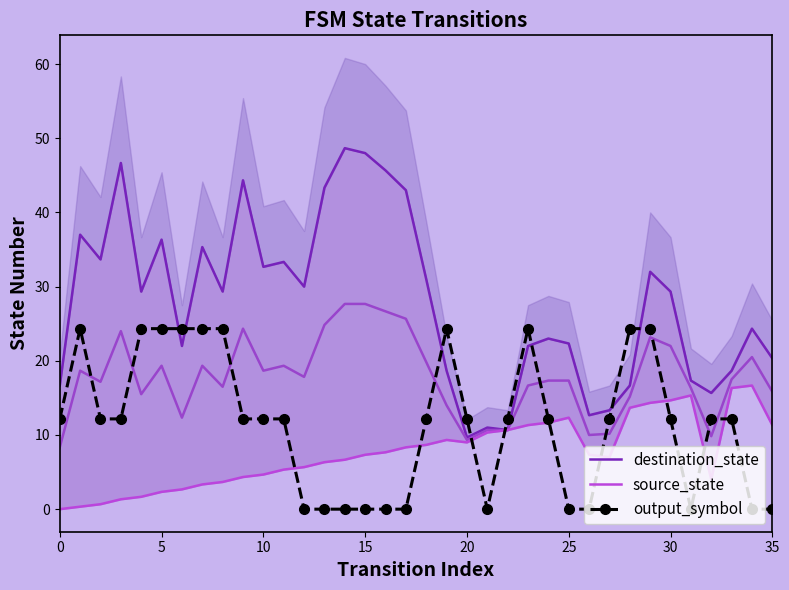

What is the difference between the maximum and minimum values in the destination_state series?

39.0